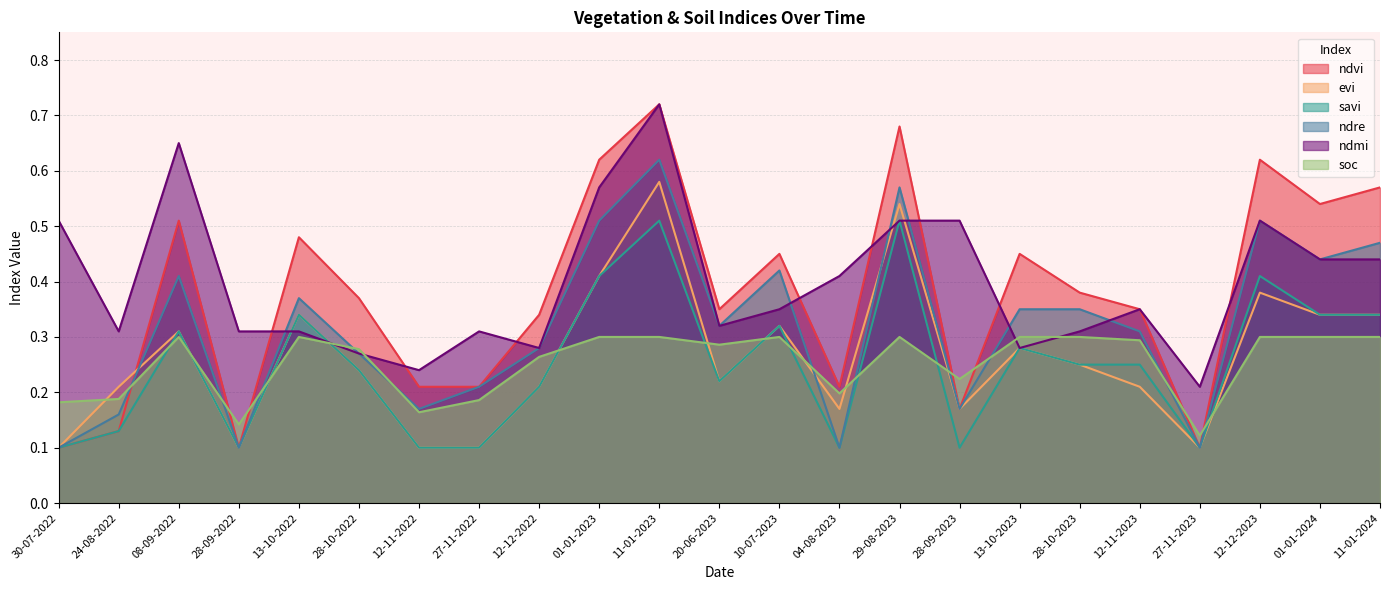

Reading left to right, extract all data points from this chart.

ndvi: 30-07-2022=0.1	24-08-2022=0.1	08-09-2022=0.5	28-09-2022=0.1	13-10-2022=0.5	28-10-2022=0.4	12-11-2022=0.2	27-11-2022=0.2	12-12-2022=0.3	01-01-2023=0.6	11-01-2023=0.7	20-06-2023=0.3	10-07-2023=0.5	04-08-2023=0.2	29-08-2023=0.7	28-09-2023=0.2	13-10-2023=0.5	28-10-2023=0.4	12-11-2023=0.3	27-11-2023=0.1	12-12-2023=0.6	01-01-2024=0.5	11-01-2024=0.6
evi: 30-07-2022=0.1	24-08-2022=0.2	08-09-2022=0.3	28-09-2022=0.1	13-10-2022=0.3	28-10-2022=0.2	12-11-2022=0.1	27-11-2022=0.1	12-12-2022=0.2	01-01-2023=0.4	11-01-2023=0.6	20-06-2023=0.2	10-07-2023=0.3	04-08-2023=0.2	29-08-2023=0.5	28-09-2023=0.2	13-10-2023=0.3	28-10-2023=0.2	12-11-2023=0.2	27-11-2023=0.1	12-12-2023=0.4	01-01-2024=0.3	11-01-2024=0.3
savi: 30-07-2022=0.1	24-08-2022=0.1	08-09-2022=0.3	28-09-2022=0.1	13-10-2022=0.3	28-10-2022=0.2	12-11-2022=0.1	27-11-2022=0.1	12-12-2022=0.2	01-01-2023=0.4	11-01-2023=0.5	20-06-2023=0.2	10-07-2023=0.3	04-08-2023=0.1	29-08-2023=0.5	28-09-2023=0.1	13-10-2023=0.3	28-10-2023=0.2	12-11-2023=0.2	27-11-2023=0.1	12-12-2023=0.4	01-01-2024=0.3	11-01-2024=0.3
ndre: 30-07-2022=0.1	24-08-2022=0.2	08-09-2022=0.4	28-09-2022=0.1	13-10-2022=0.4	28-10-2022=0.3	12-11-2022=0.2	27-11-2022=0.2	12-12-2022=0.3	01-01-2023=0.5	11-01-2023=0.6	20-06-2023=0.3	10-07-2023=0.4	04-08-2023=0.1	29-08-2023=0.6	28-09-2023=0.2	13-10-2023=0.3	28-10-2023=0.3	12-11-2023=0.3	27-11-2023=0.1	12-12-2023=0.5	01-01-2024=0.4	11-01-2024=0.5
ndmi: 30-07-2022=0.5	24-08-2022=0.3	08-09-2022=0.7	28-09-2022=0.3	13-10-2022=0.3	28-10-2022=0.3	12-11-2022=0.2	27-11-2022=0.3	12-12-2022=0.3	01-01-2023=0.6	11-01-2023=0.7	20-06-2023=0.3	10-07-2023=0.3	04-08-2023=0.4	29-08-2023=0.5	28-09-2023=0.5	13-10-2023=0.3	28-10-2023=0.3	12-11-2023=0.3	27-11-2023=0.2	12-12-2023=0.5	01-01-2024=0.4	11-01-2024=0.4
soc: 30-07-2022=0.2	24-08-2022=0.2	08-09-2022=0.3	28-09-2022=0.1	13-10-2022=0.3	28-10-2022=0.3	12-11-2022=0.2	27-11-2022=0.2	12-12-2022=0.3	01-01-2023=0.3	11-01-2023=0.3	20-06-2023=0.3	10-07-2023=0.3	04-08-2023=0.2	29-08-2023=0.3	28-09-2023=0.2	13-10-2023=0.3	28-10-2023=0.3	12-11-2023=0.3	27-11-2023=0.1	12-12-2023=0.3	01-01-2024=0.3	11-01-2024=0.3